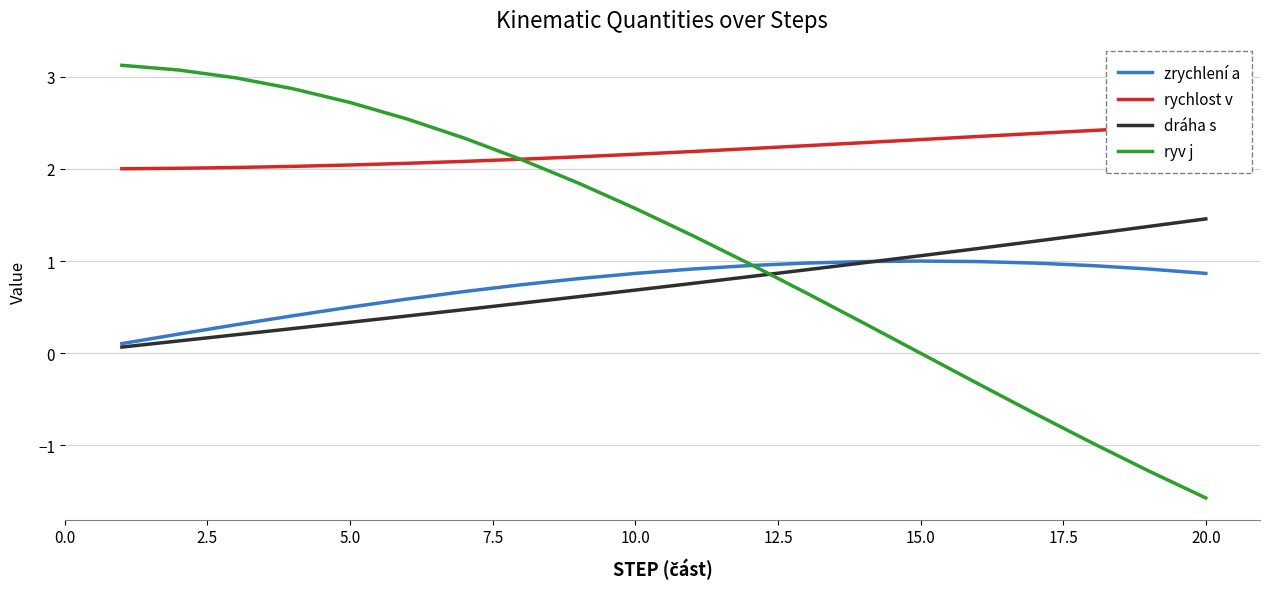

What is the maximum value for zrychlení a?

1.0